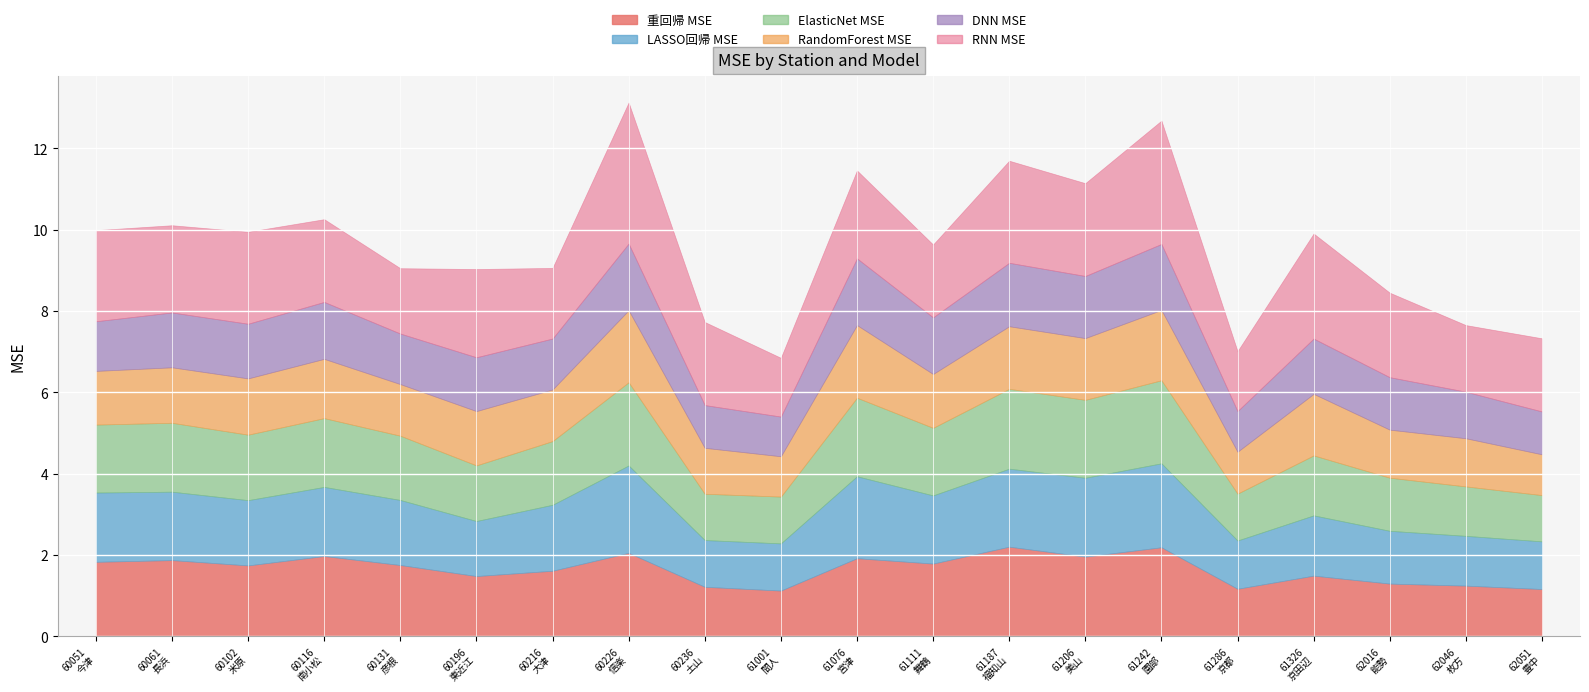

What is the label of the 14th point from the right?

60216
大津